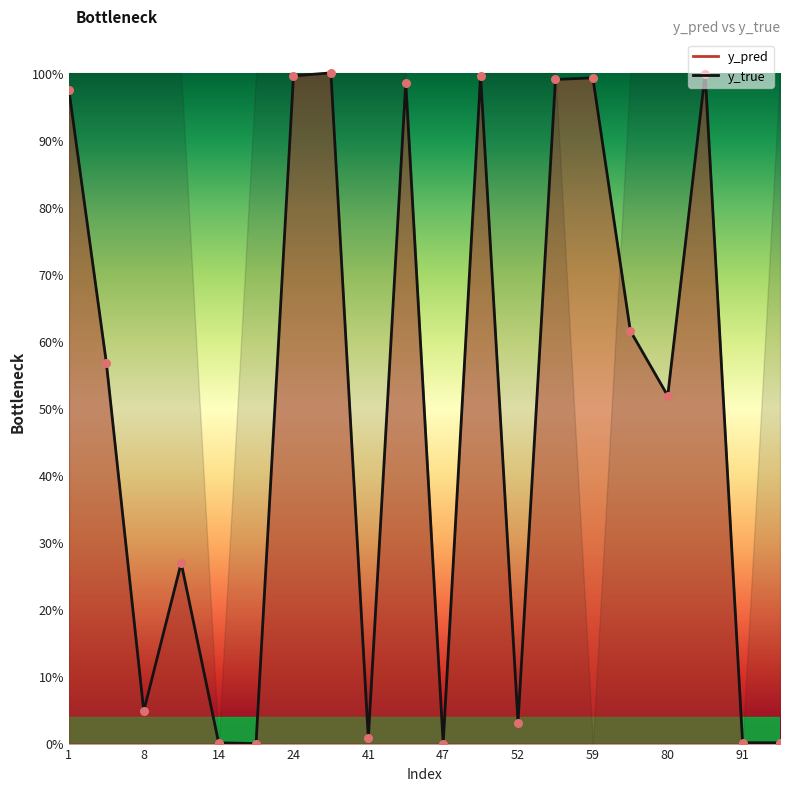

Which series contains the highest Y value?

y_true